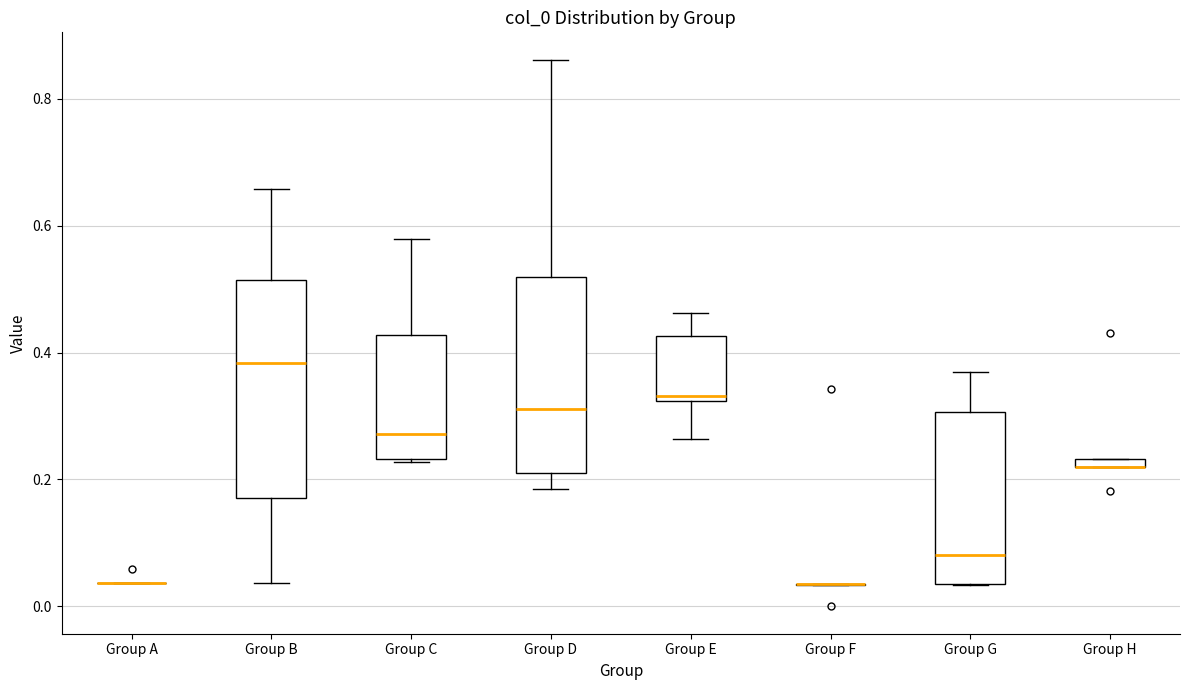

Where is the upper edge of the box for Group E on the y-axis? The values are not printed on the chart, so give them approximately, as read against the axis.

0.42